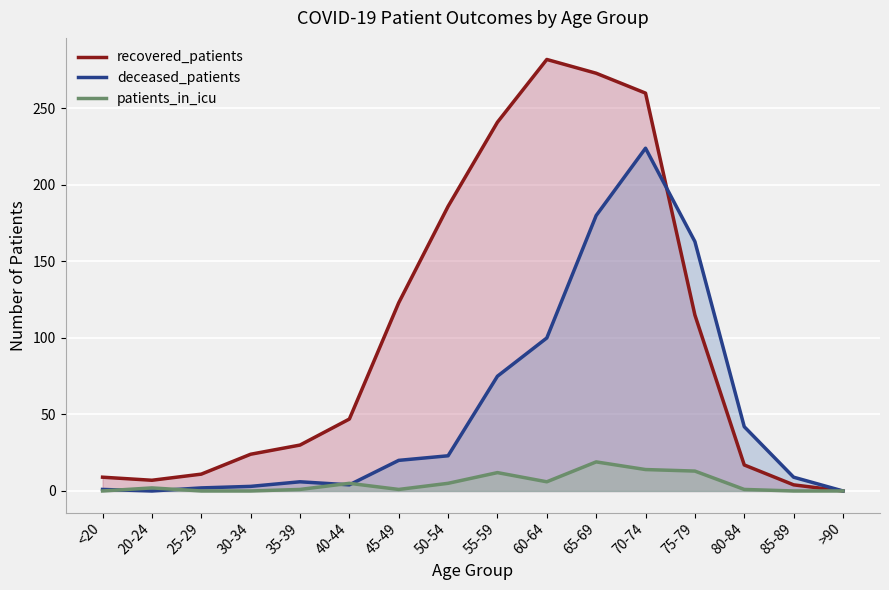

True or false: deceased_patients has a value of 20 at 45-49.

True